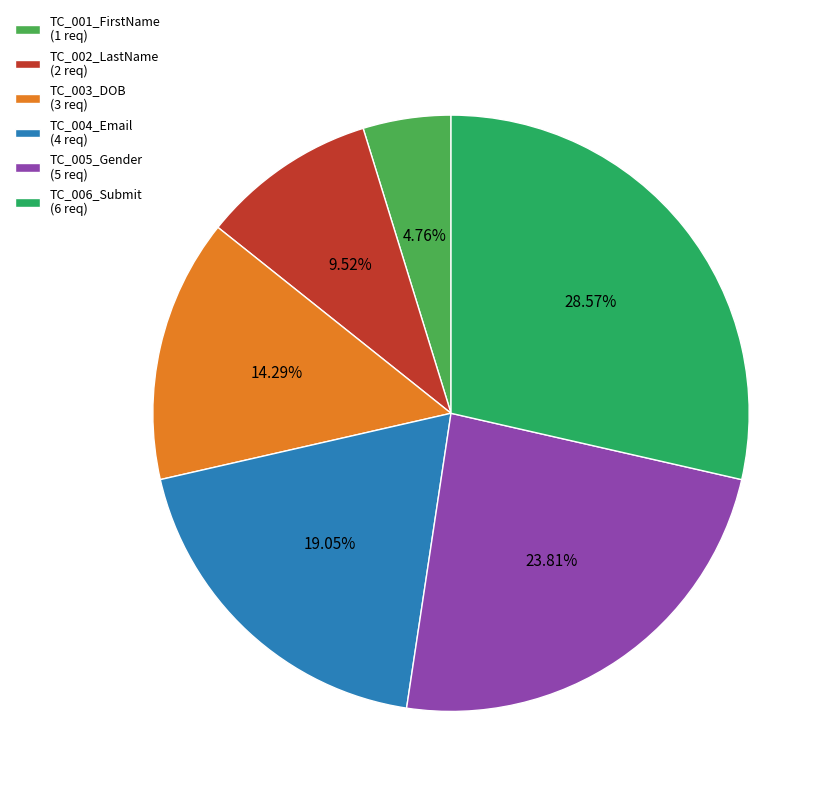

To the nearest percent, what is the combined percentage of TC_006_Submit and TC_002_LastName?

38%